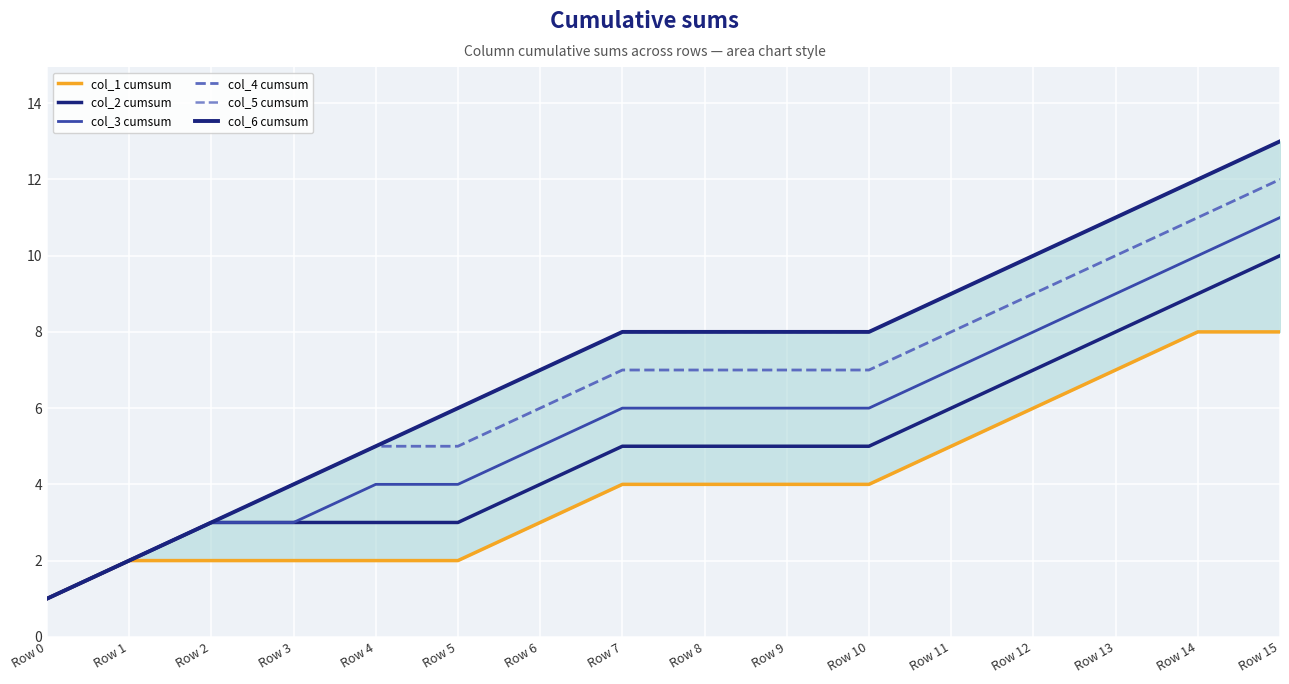

The value of col_2 cumsum at Row 15 is 10. True or false?

True